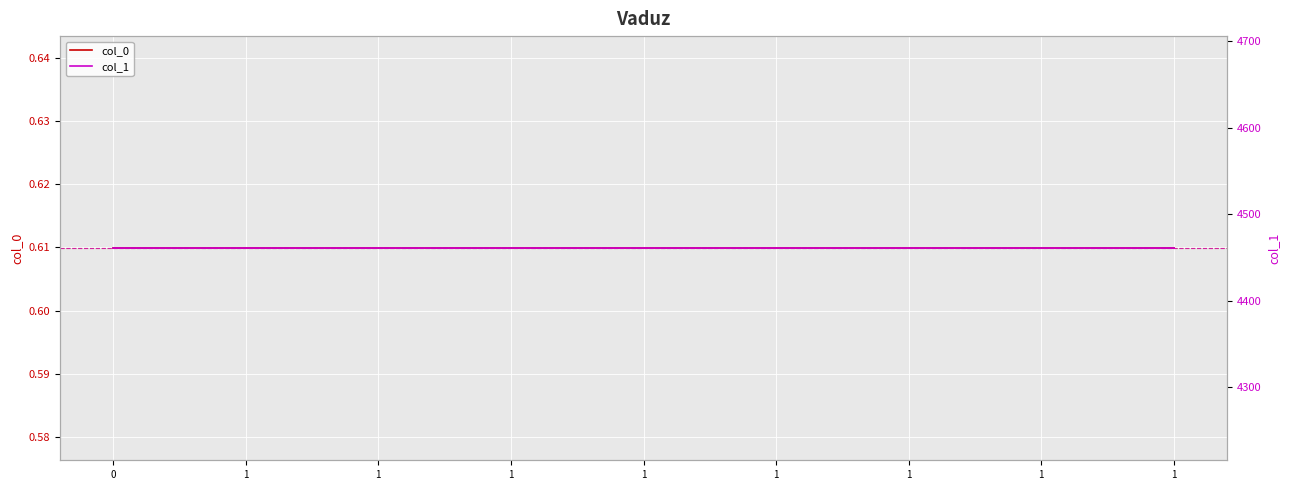

What is the sum of all col_1 values?

40145.4